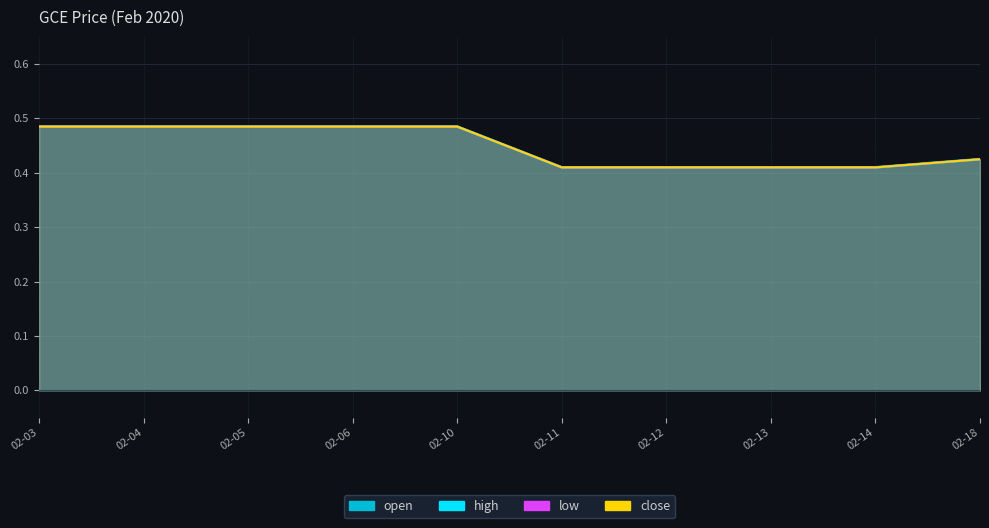

True or false: high has more than 0 interior local peaks.

False